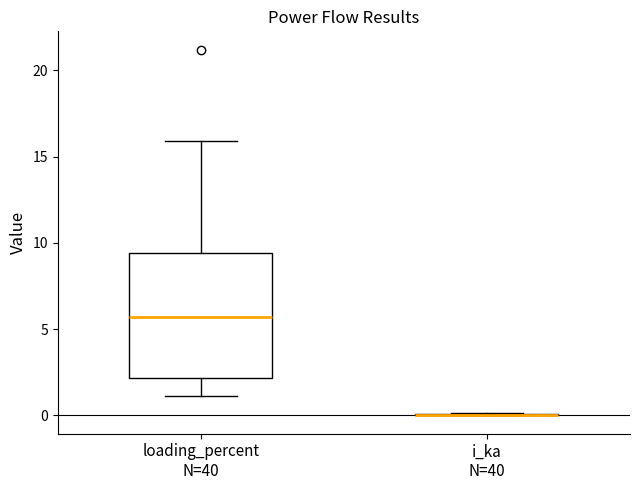

Comparing the boxes themselves (not the whiskers), which one is the tallest?

loading_percent N=40